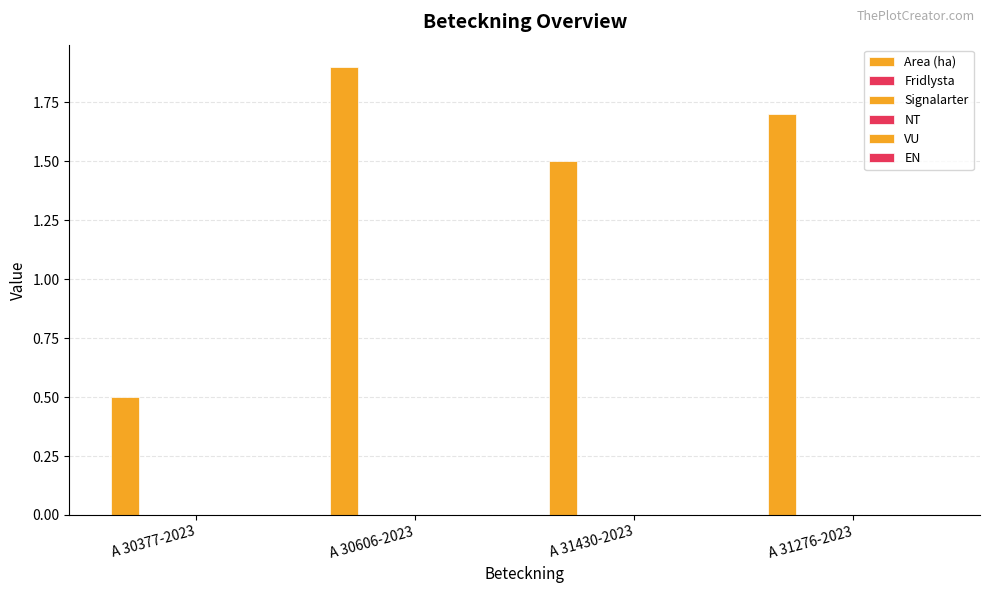

What is the label of the 2nd bar from the left?

A 30606-2023